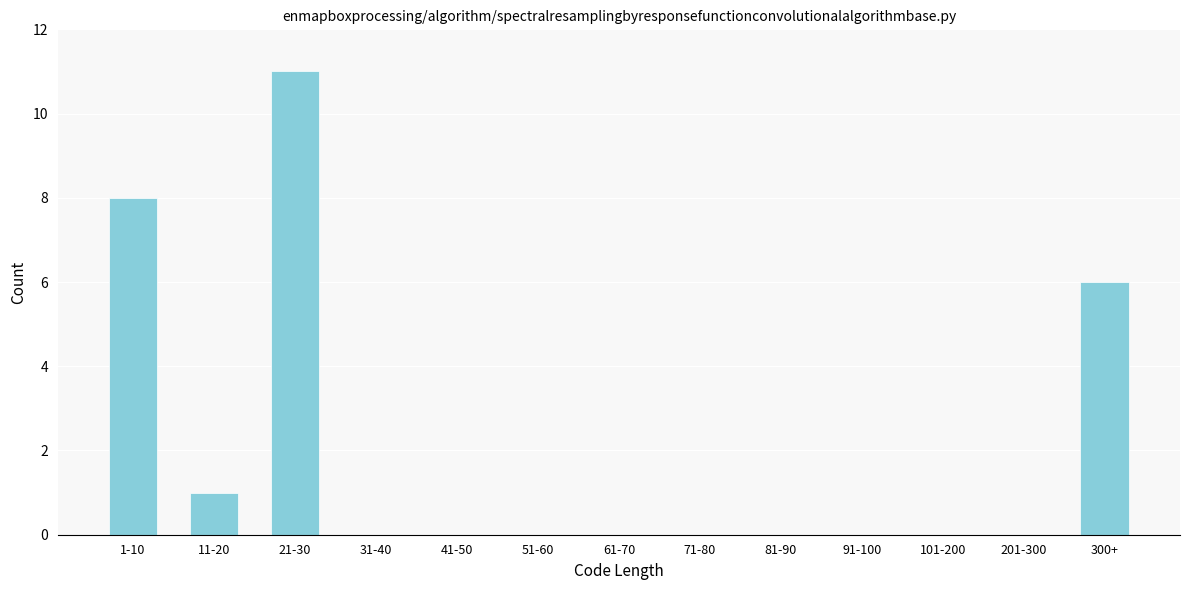

Reading left to right, transcribe all the data shown in this chart.

1-10=8	11-20=1	21-30=11	31-40=0	41-50=0	51-60=0	61-70=0	71-80=0	81-90=0	91-100=0	101-200=0	201-300=0	300+=6